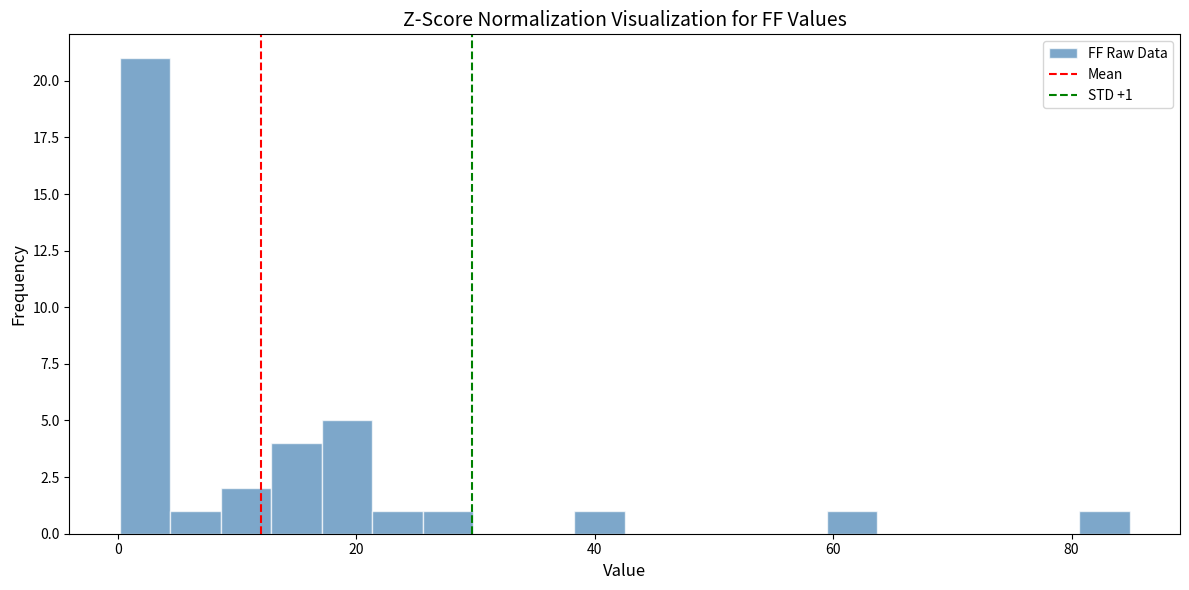

Around what value on the x-axis is the tallest bar? Give the approximate position of its centre, as read against the axis.

2